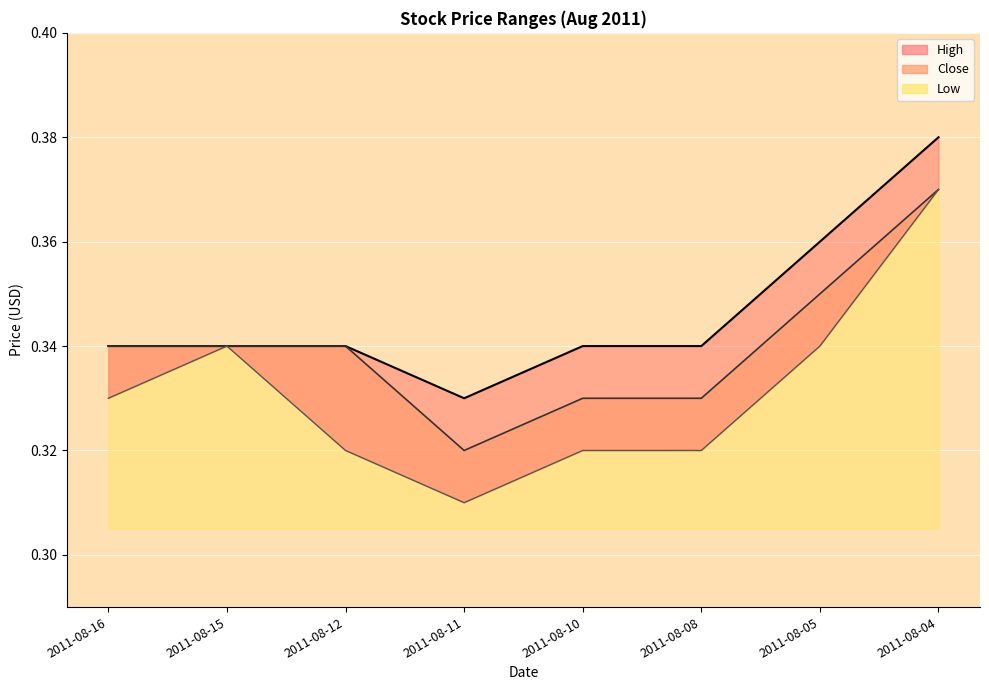

True or false: Low and High intersect in this chart.

False